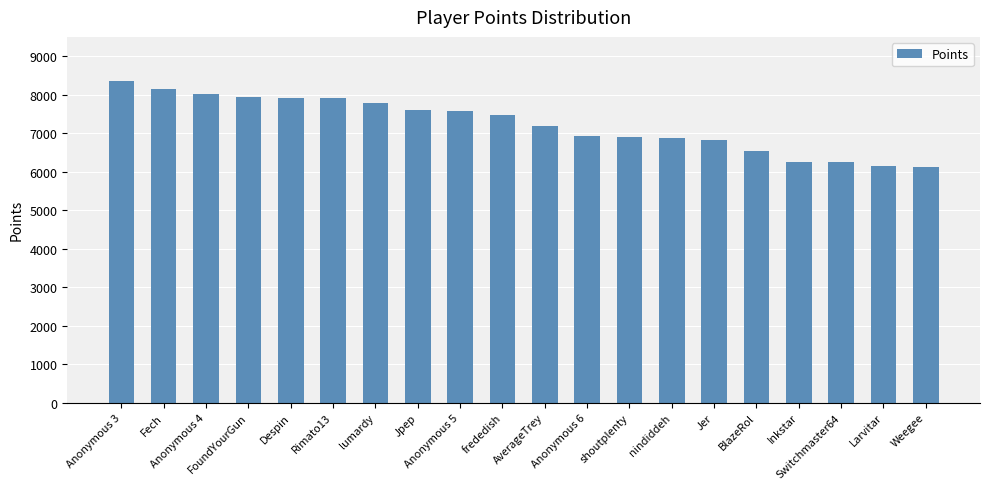

What is the value of the 2nd bar from the left?

8143